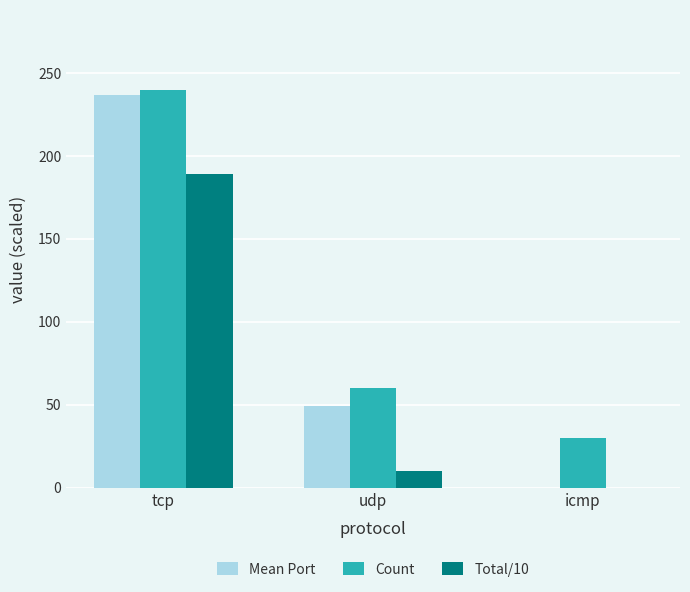

What are all the series names shown in the legend?

Mean Port, Count, Total/10